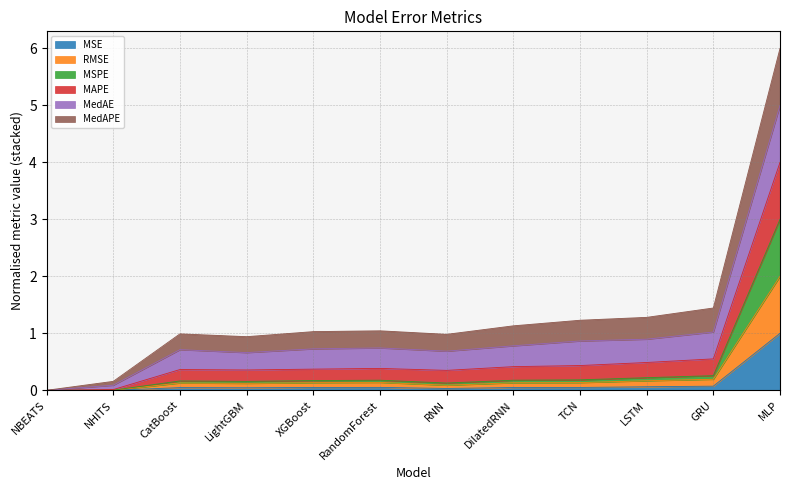

True or false: RMSE has a value of 0.0 at XGBoost.

False